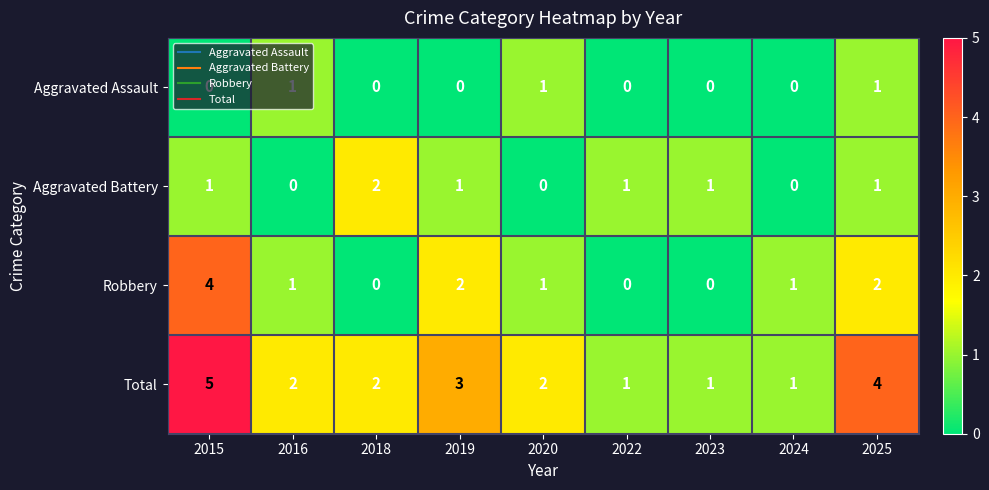

How many series are shown in this chart?

4